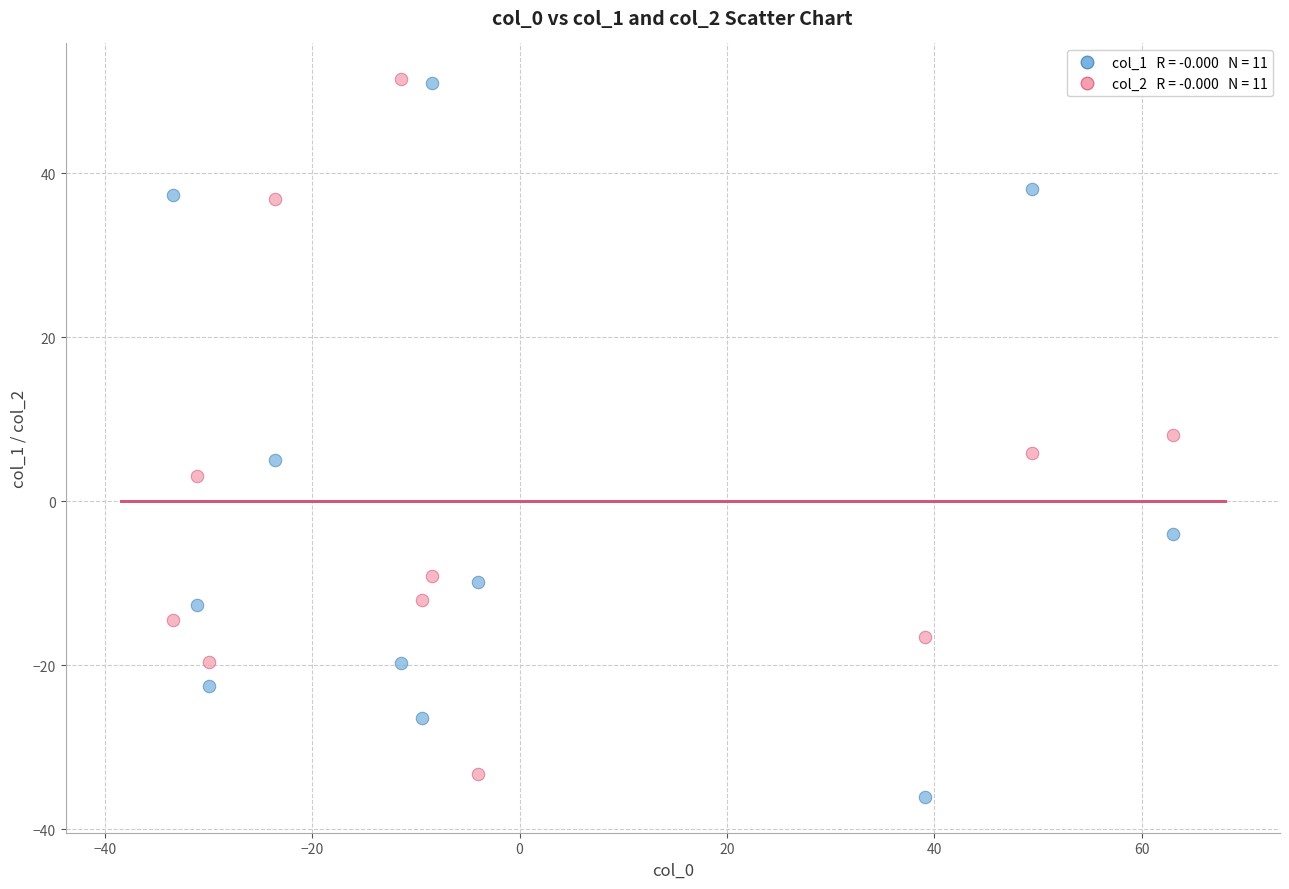

Across all data points, what is the range of Y values (max minus min)?

87.5